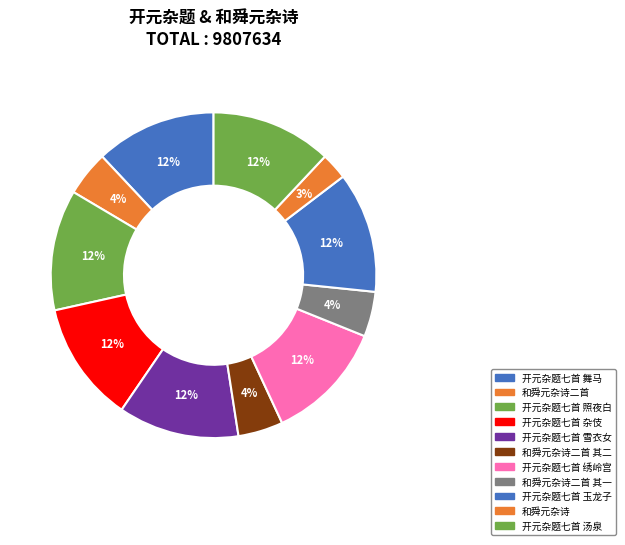

Is there any slice that represents more than half of the pie?

No